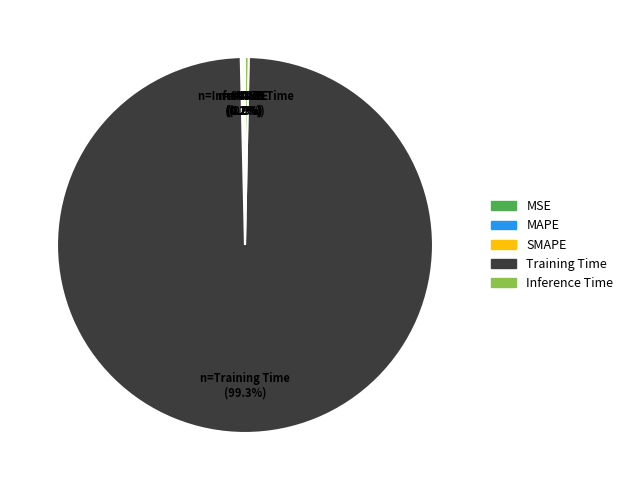

How much of the chart is everything except Training Time?

0.7%